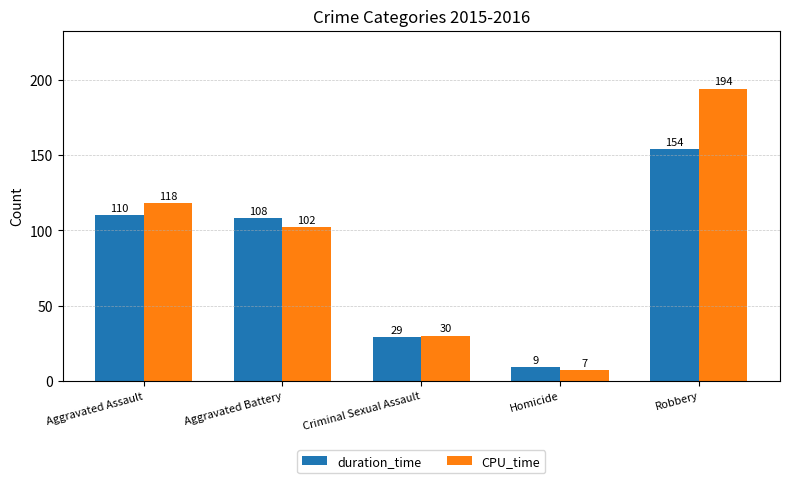

How many series are shown in this chart?

2